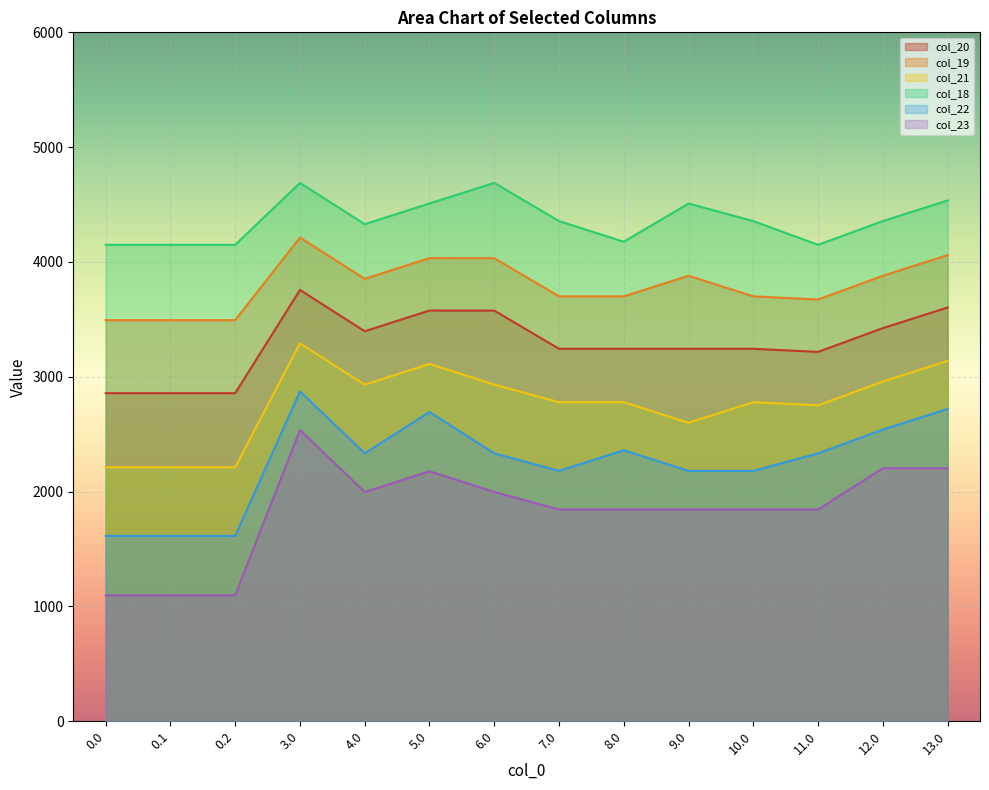

The col_21 series shows 1146.6 at 5.0. True or false?

False